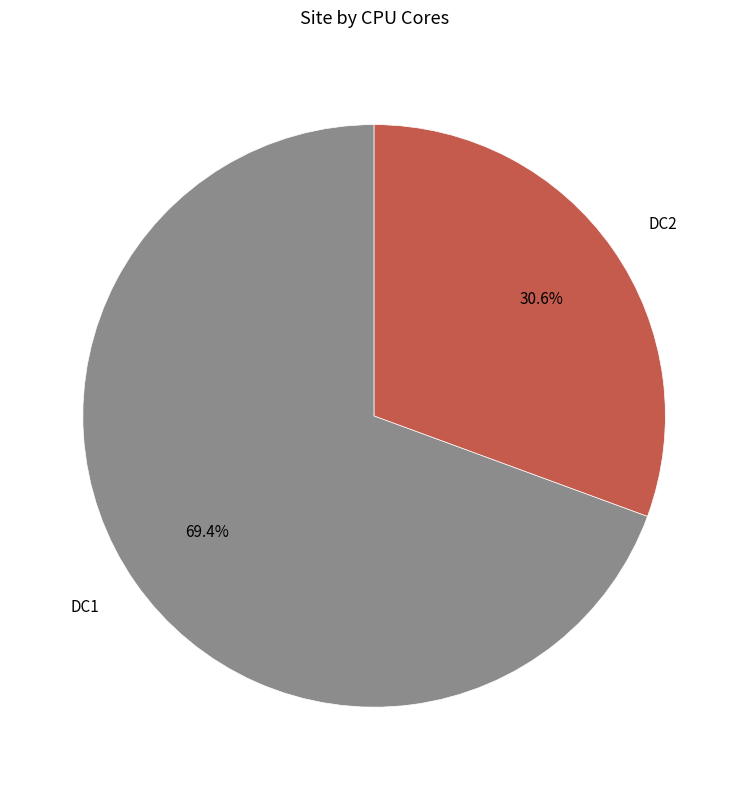

To the nearest percent, what is the difference between the largest and smallest slice percentages?

39%